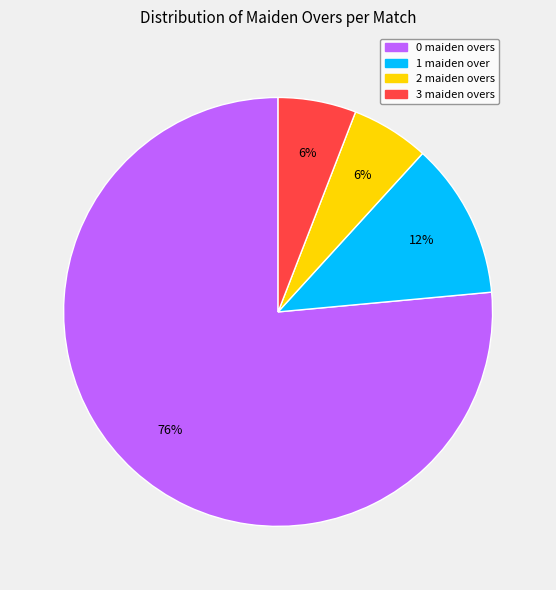

To the nearest percent, what is the average slice percentage?

25%